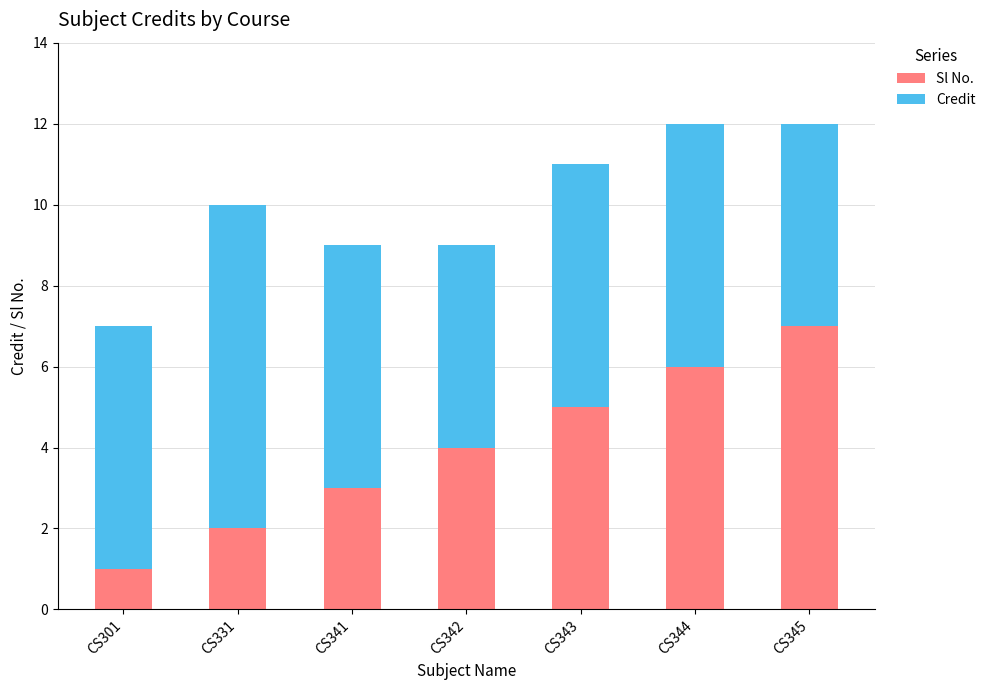

List the labels in order of Sl No. value, smallest first.

CS301, CS331, CS341, CS342, CS343, CS344, CS345